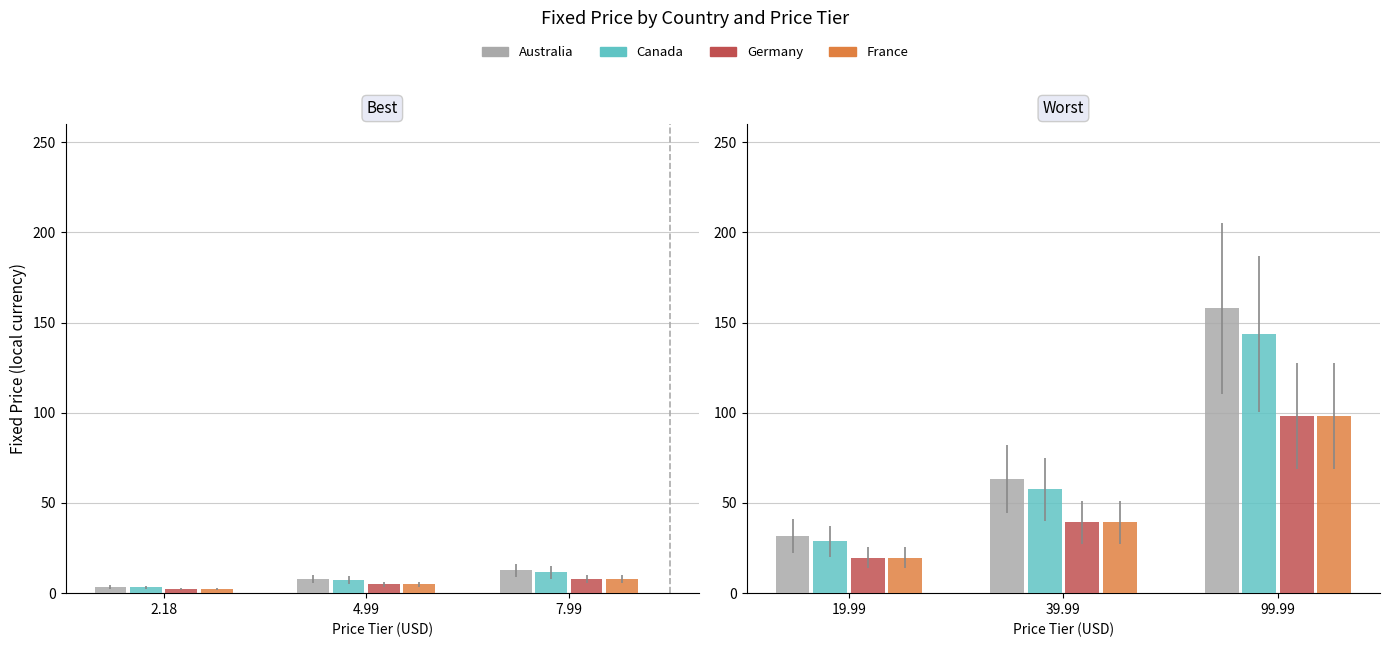

What is the highest value of the Canada series?

143.8